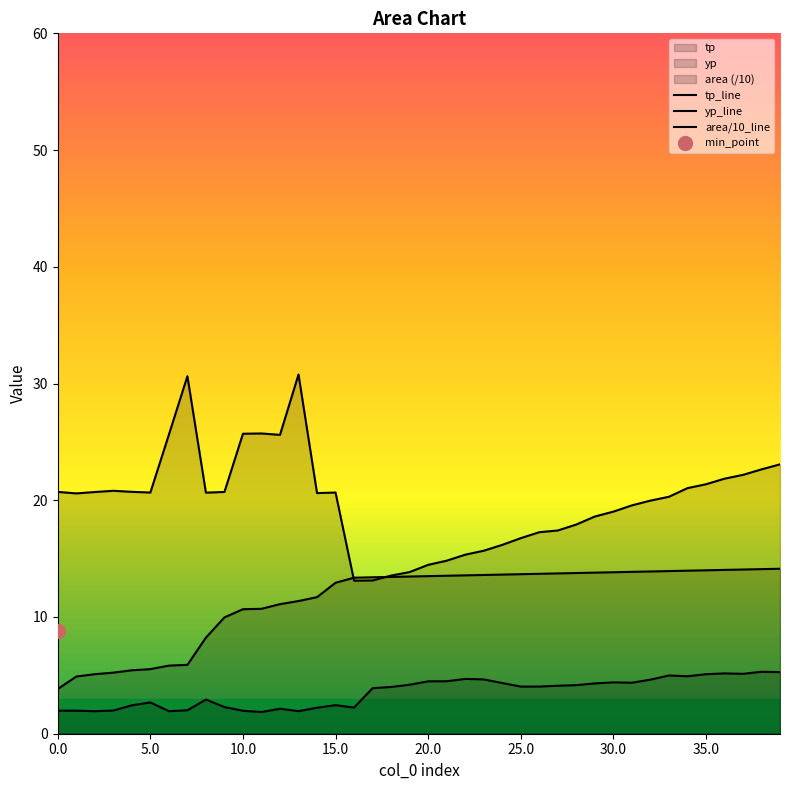

Does the chart display data point markers on the line(s)?

No